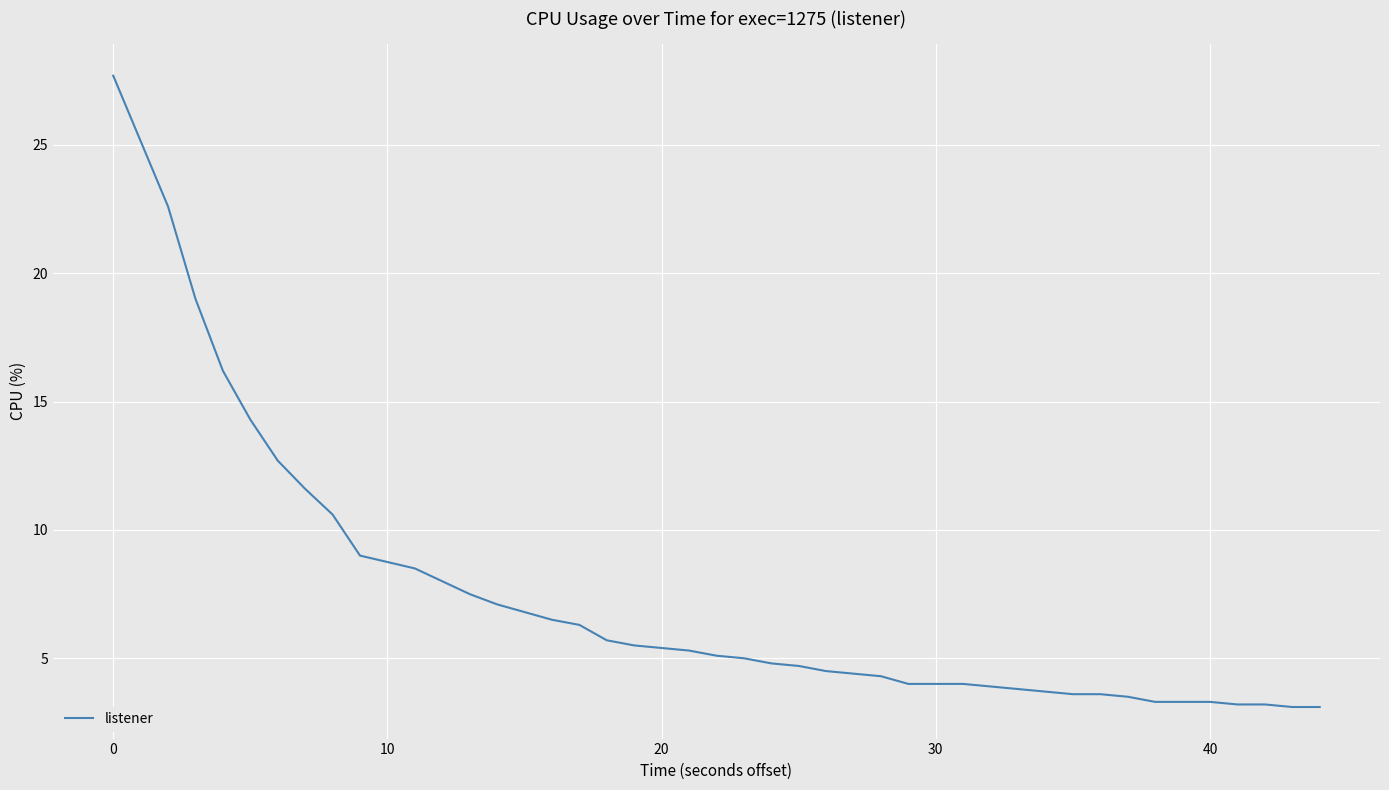

What is the smallest value displayed?

3.1